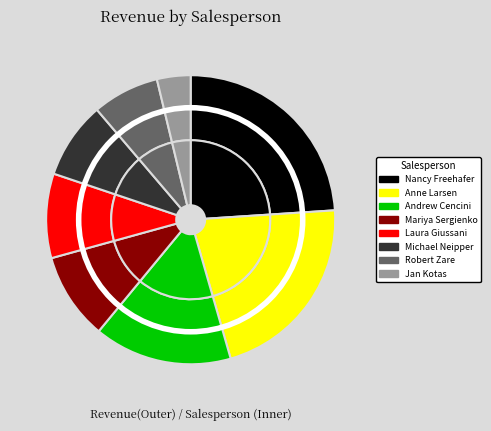

True or false: Andrew Cencini accounts for 21% of the total.

False